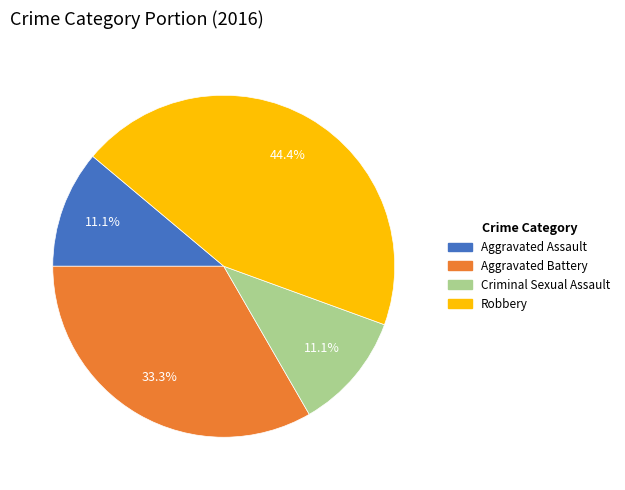

Is Aggravated Assault the majority of the pie?

No